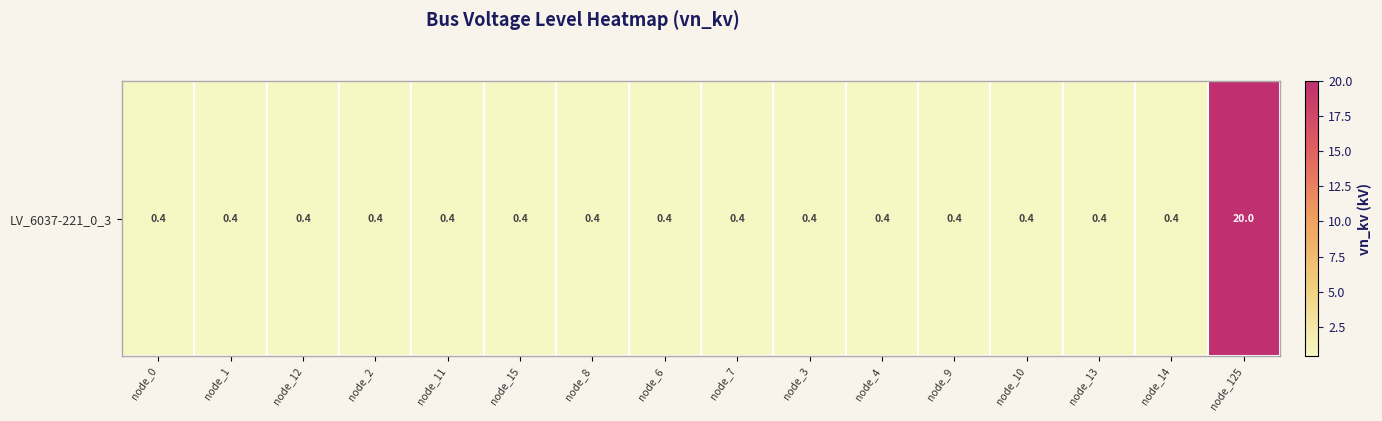

Rank the categories by value from lowest to highest.

node_0, node_1, node_12, node_2, node_11, node_15, node_8, node_6, node_7, node_3, node_4, node_9, node_10, node_13, node_14, node_125